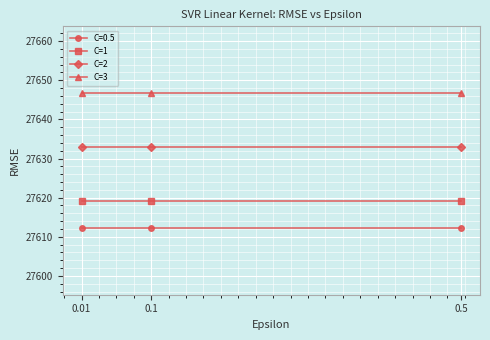

Does the chart have visible grid lines?

Yes